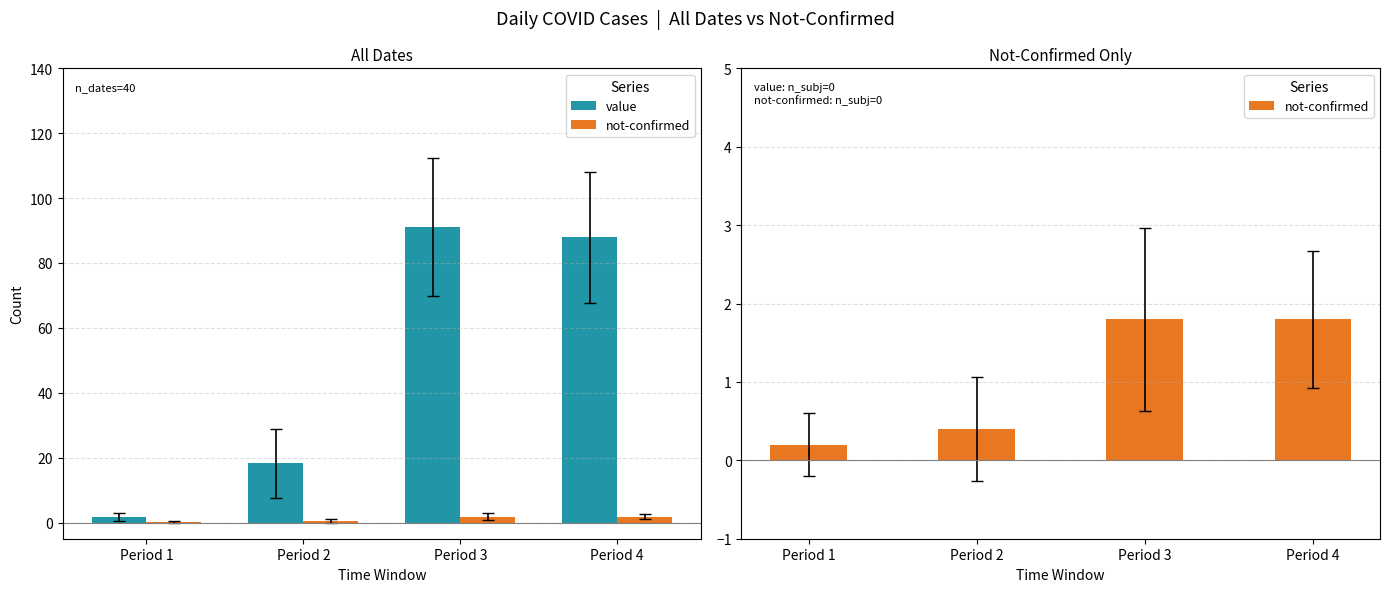

The value of not-confirmed at Period 4 is 2.6. True or false?

False